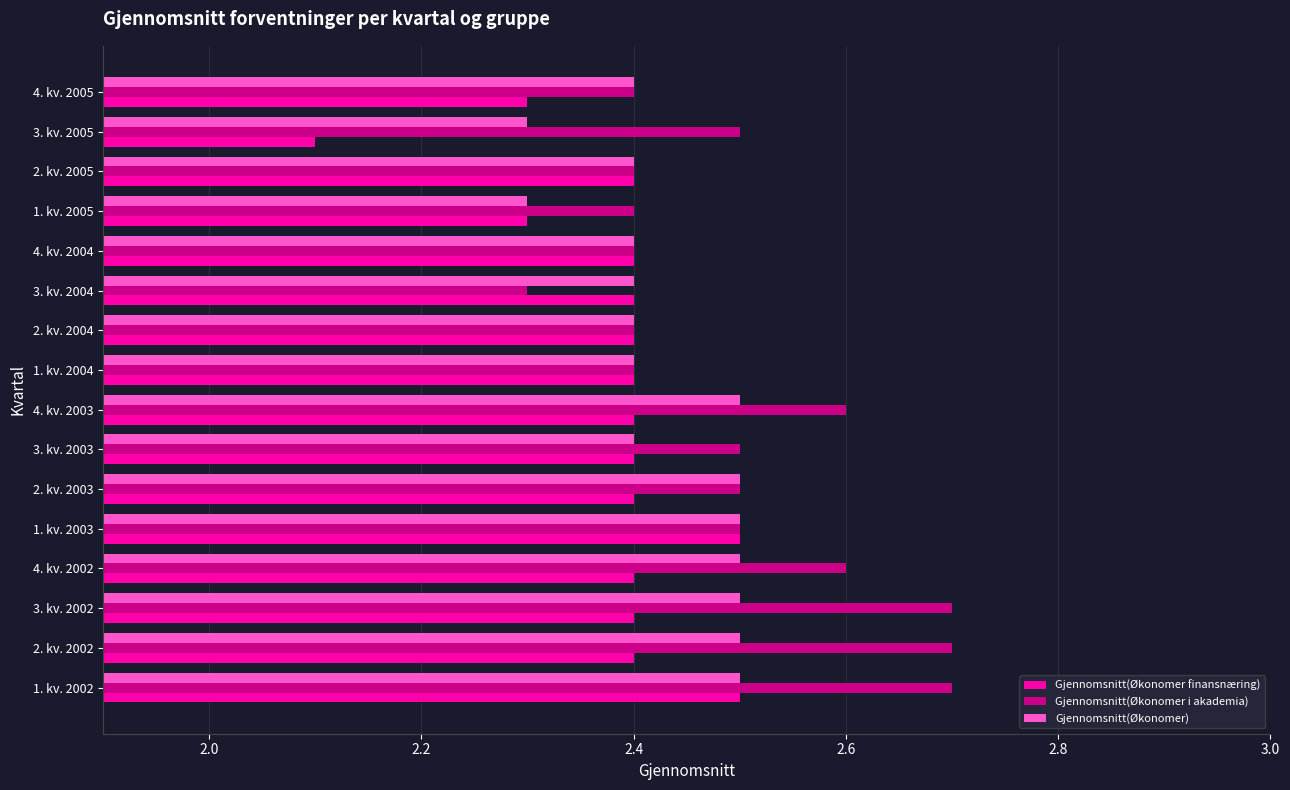

Count the Gjennomsnitt(Økonomer i akademia) values in the range 2 to 3.

16